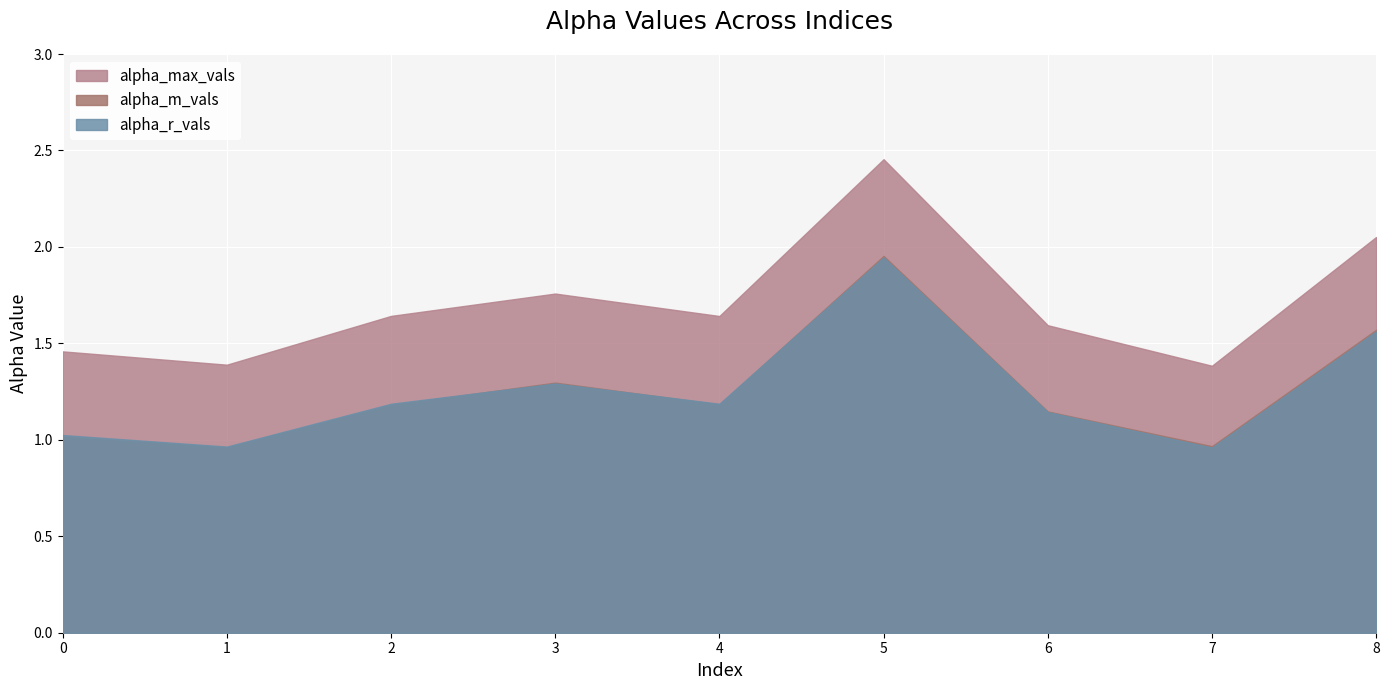

The alpha_m_vals series shows 1.8 at 4. True or false?

False